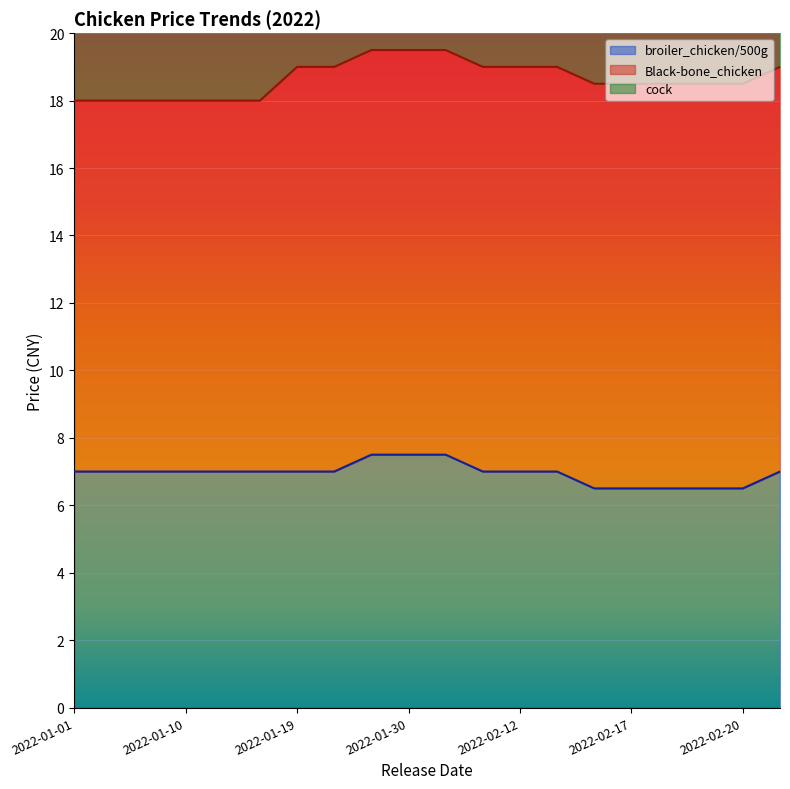

What is the minimum value for broiler_chicken/500g?

6.5